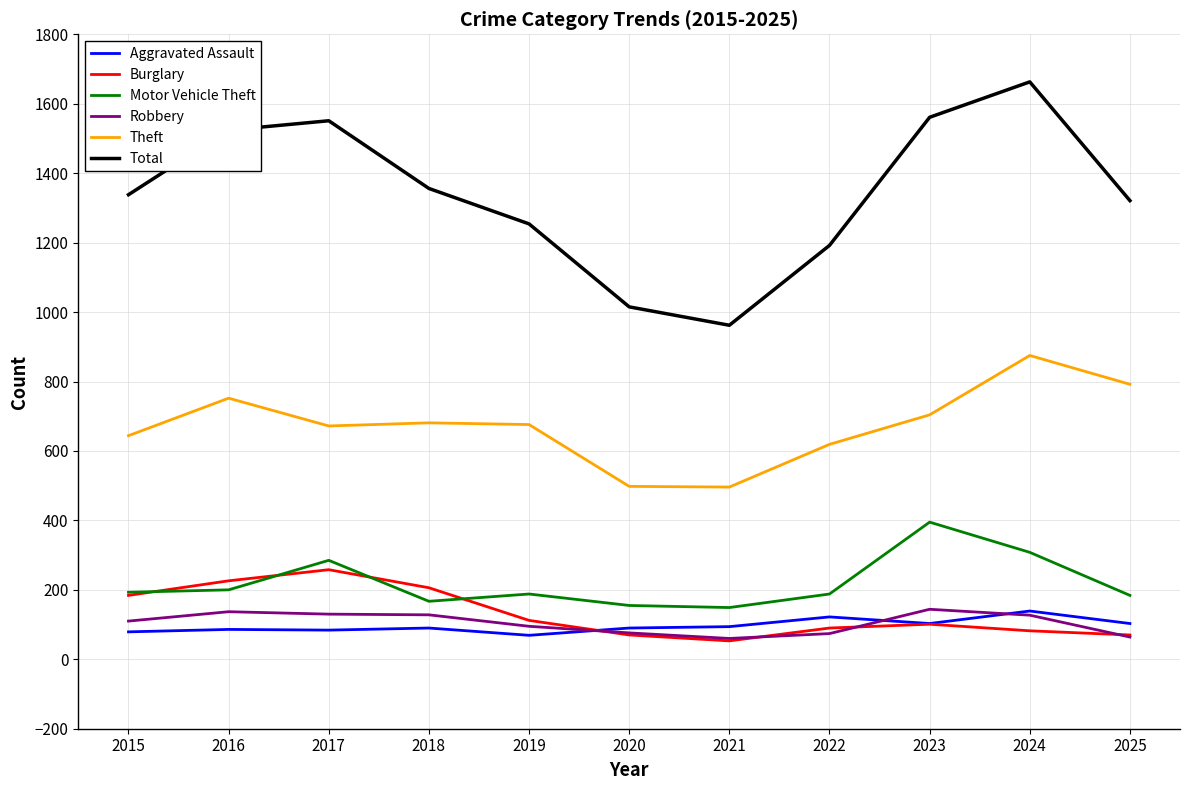

What is the difference between the maximum and minimum values in the Theft series?

379